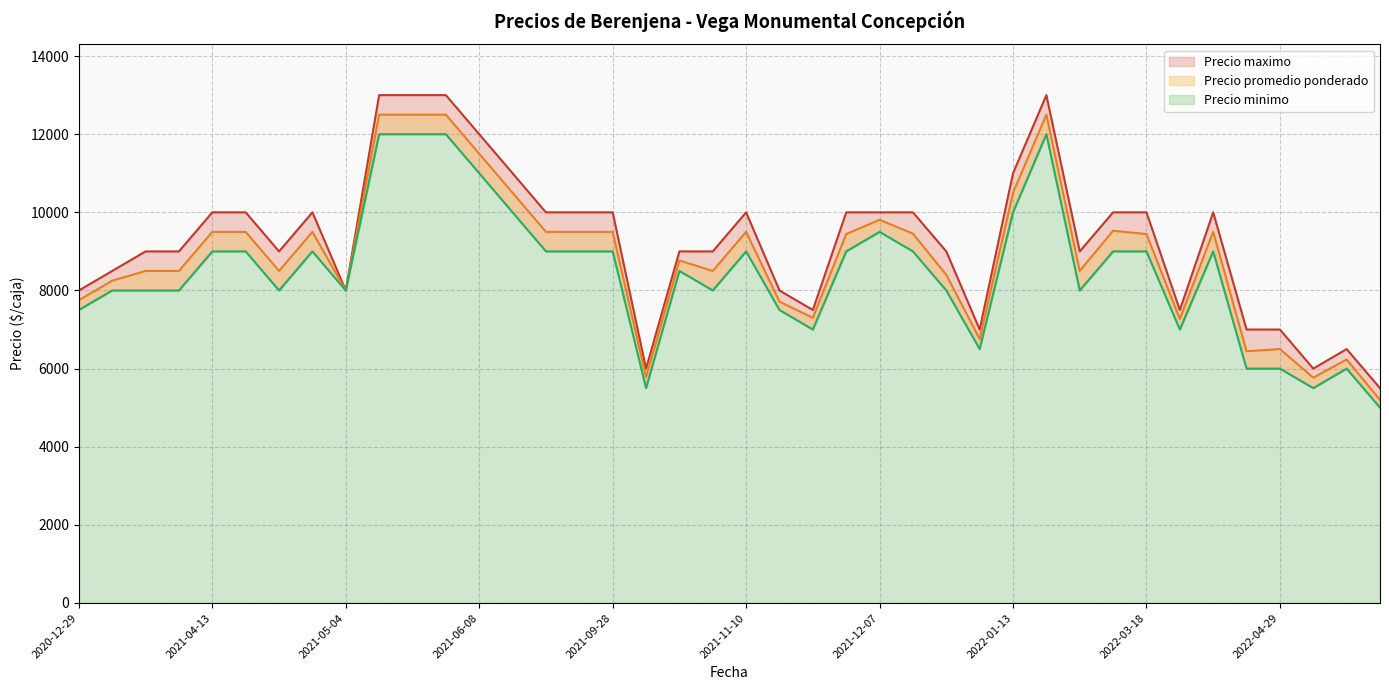

Does the chart display data point markers on the line(s)?

No